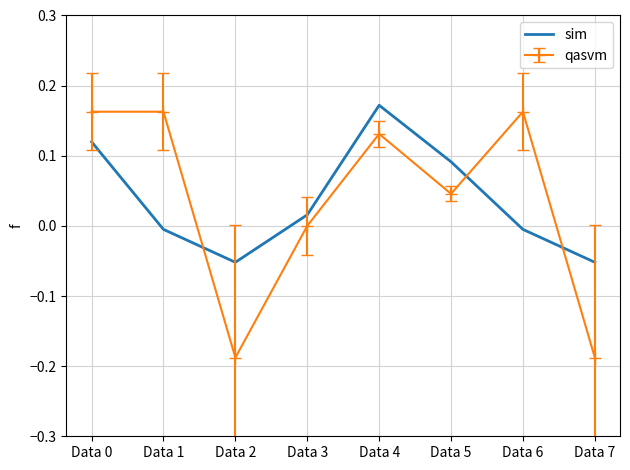

At Data 6, list the series in order from smallest to largest.

sim, qasvm